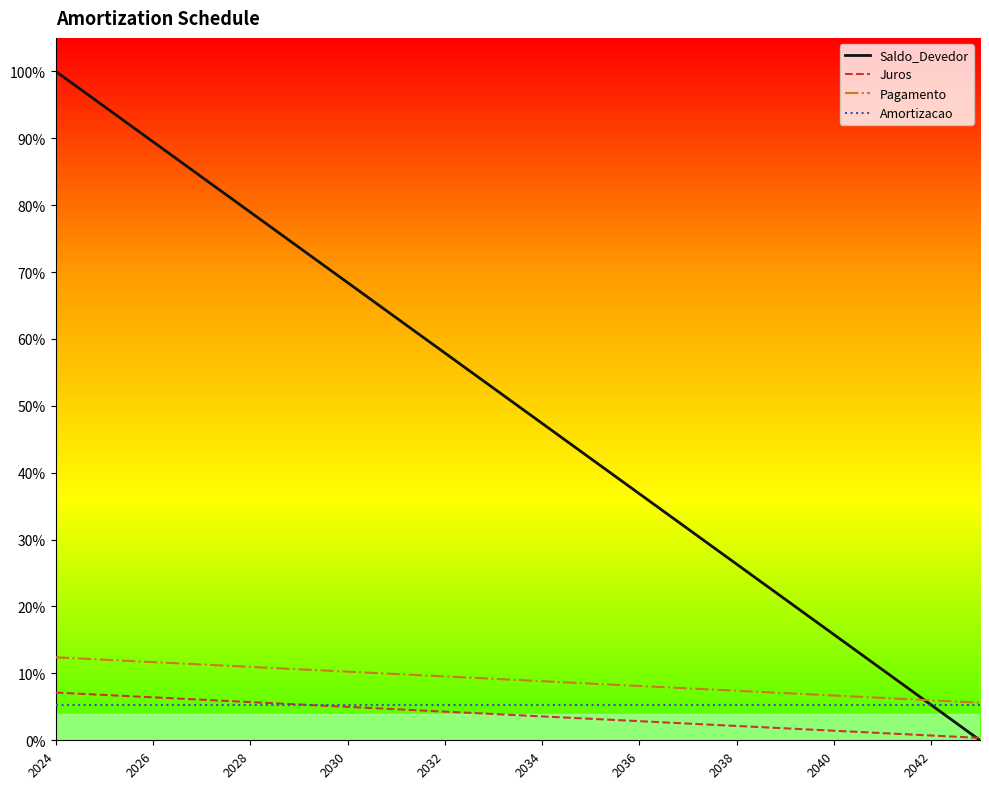

What is the value of the Pagamento point at the 18th from the left?

0.1